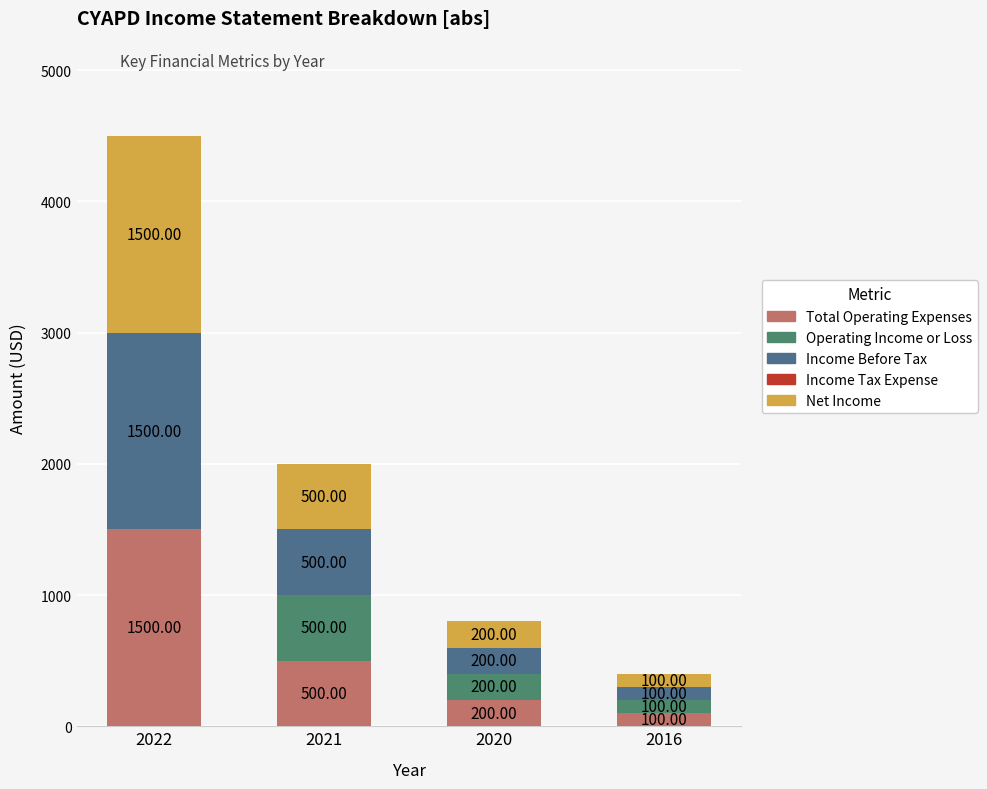

At which label does Net Income first exceed 500?

2022